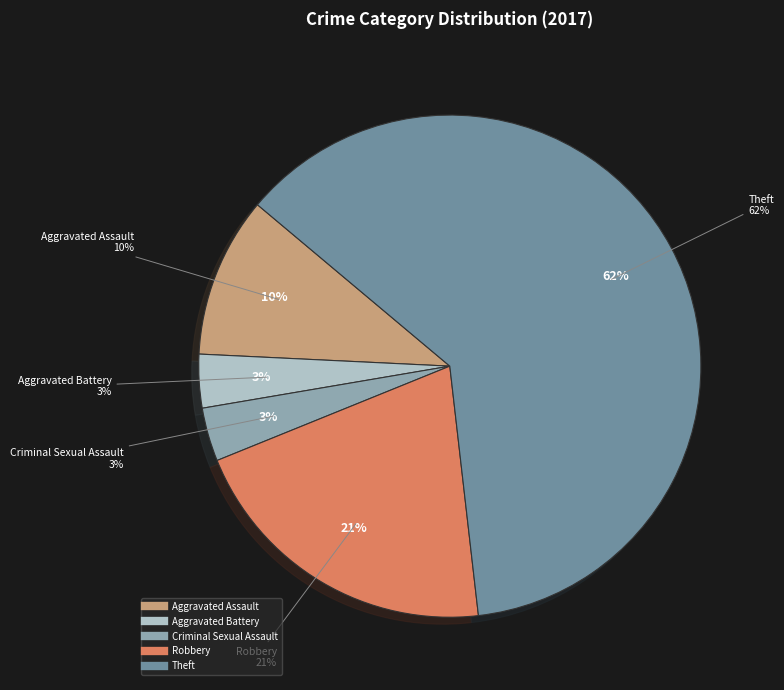

Does Theft account for over 50% of the chart?

Yes